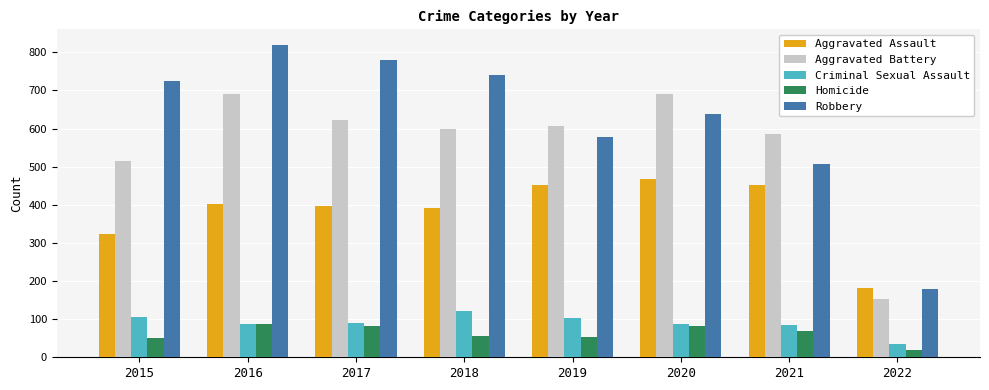

Read the Criminal Sexual Assault value at 2022, to the nearest 5.

35